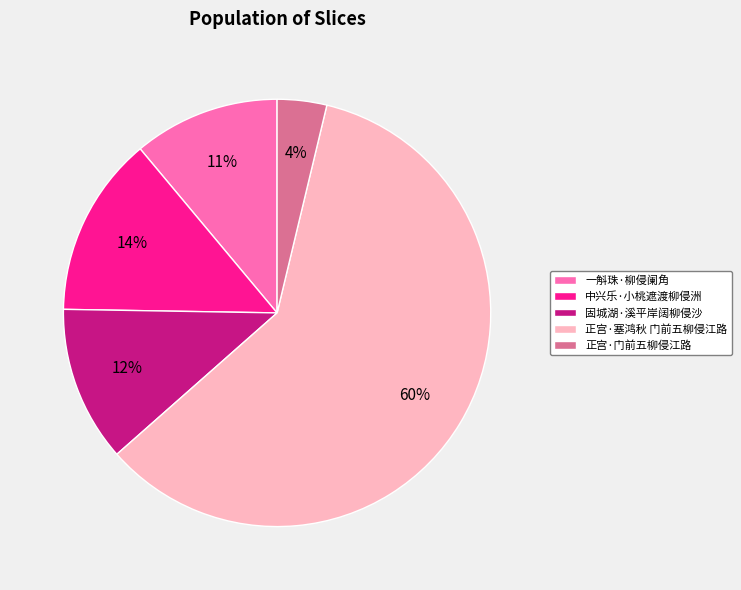

To the nearest percent, what is the combined percentage of 固城湖·溪平岸阔柳侵沙 and 正宫·门前五柳侵江路?

16%